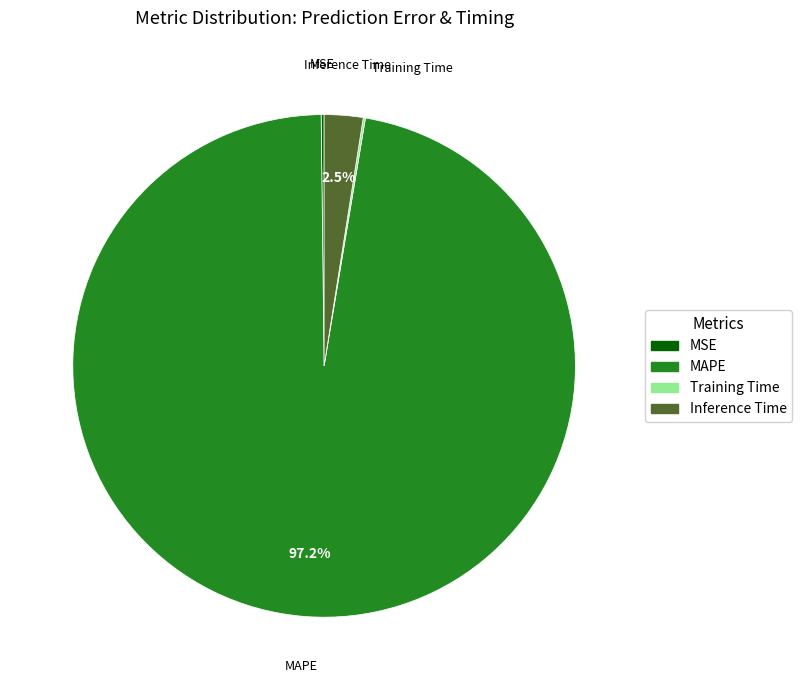

To the nearest percent, what is the average slice percentage?

25%